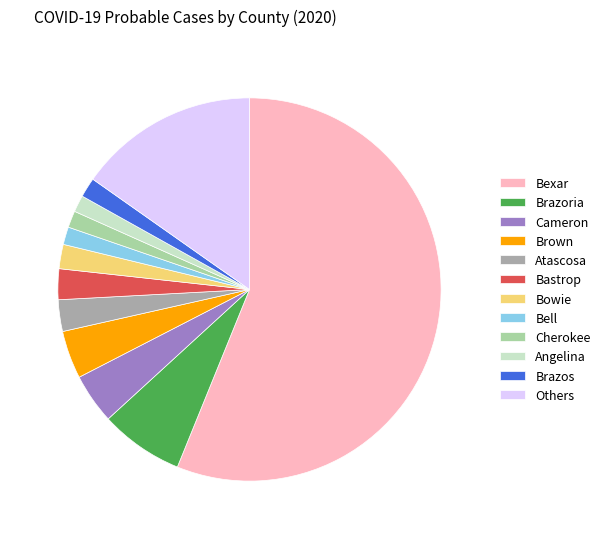

Which slice is the largest?

Bexar